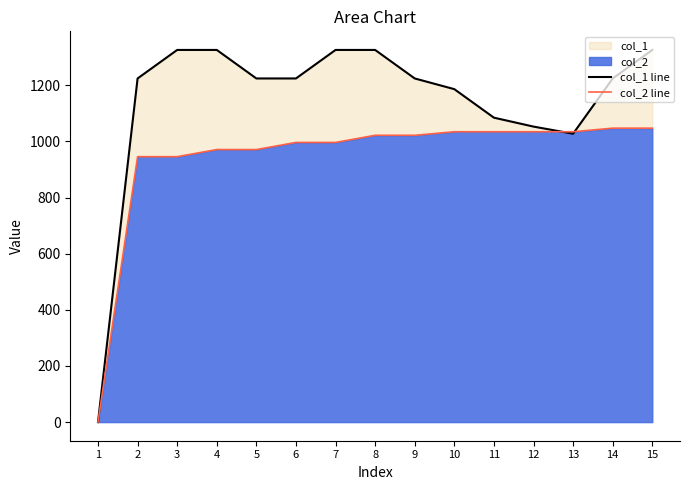

Which has a higher value, 9 or 8?

8